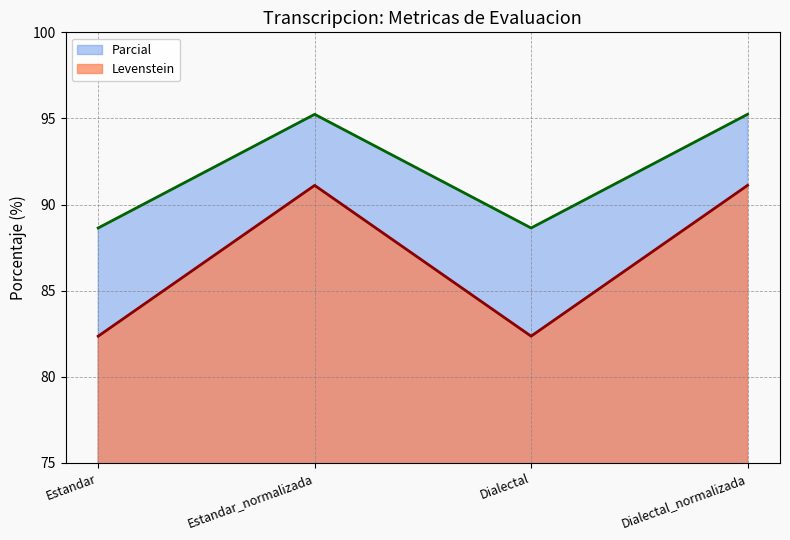

Where is Parcial nearest to the value 86?

Estandar